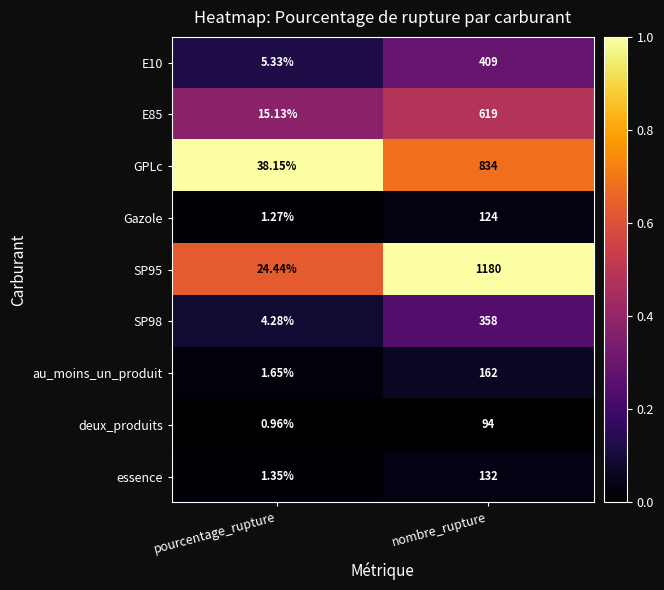

At which label is SP98 closest to 181?

pourcentage_rupture